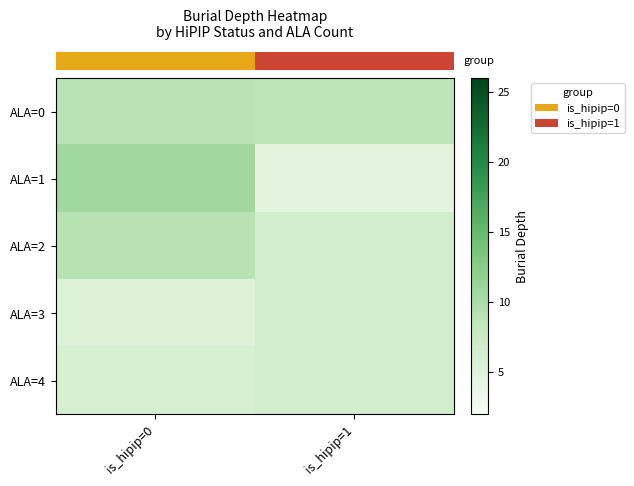

How many categories are shown in the chart?

2